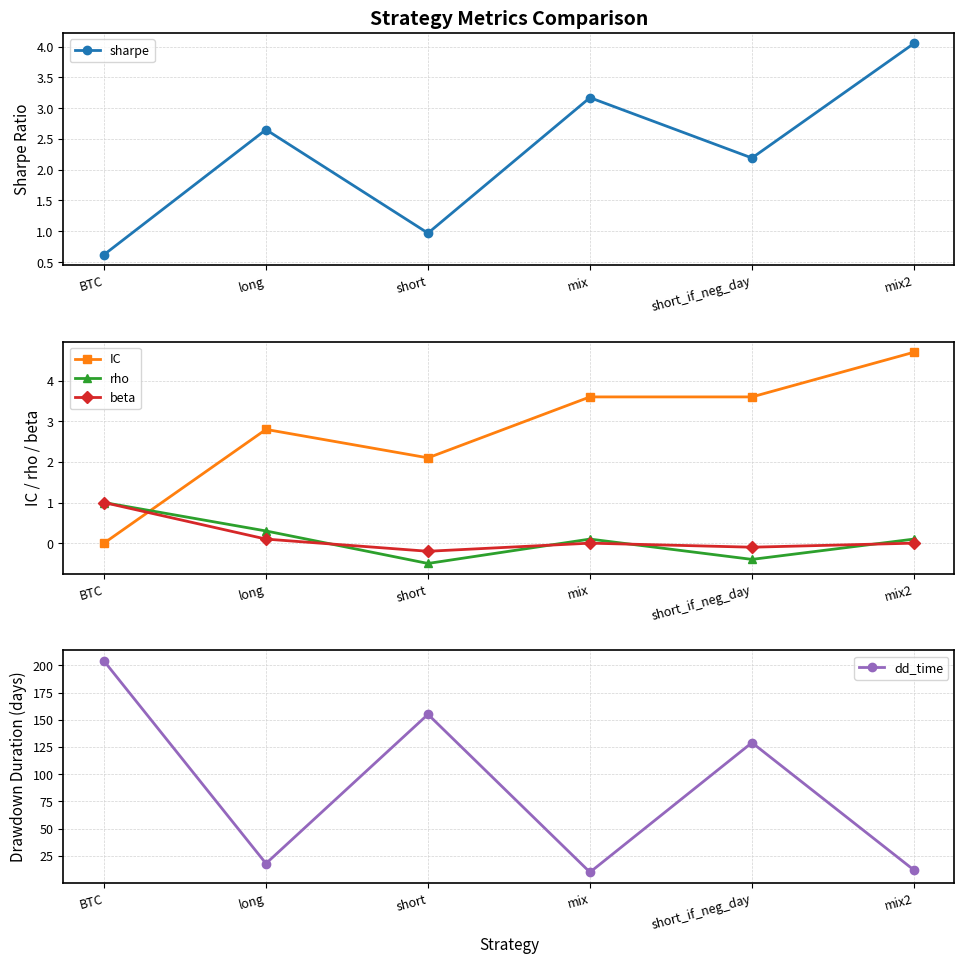

Rank the series by their maximum value, from highest to lowest.

dd_time, IC, sharpe, rho, beta